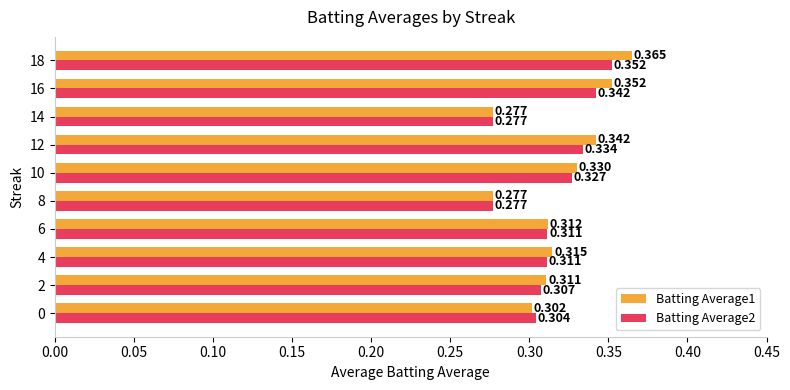

Which series has the widest spread of values?

Batting Average1